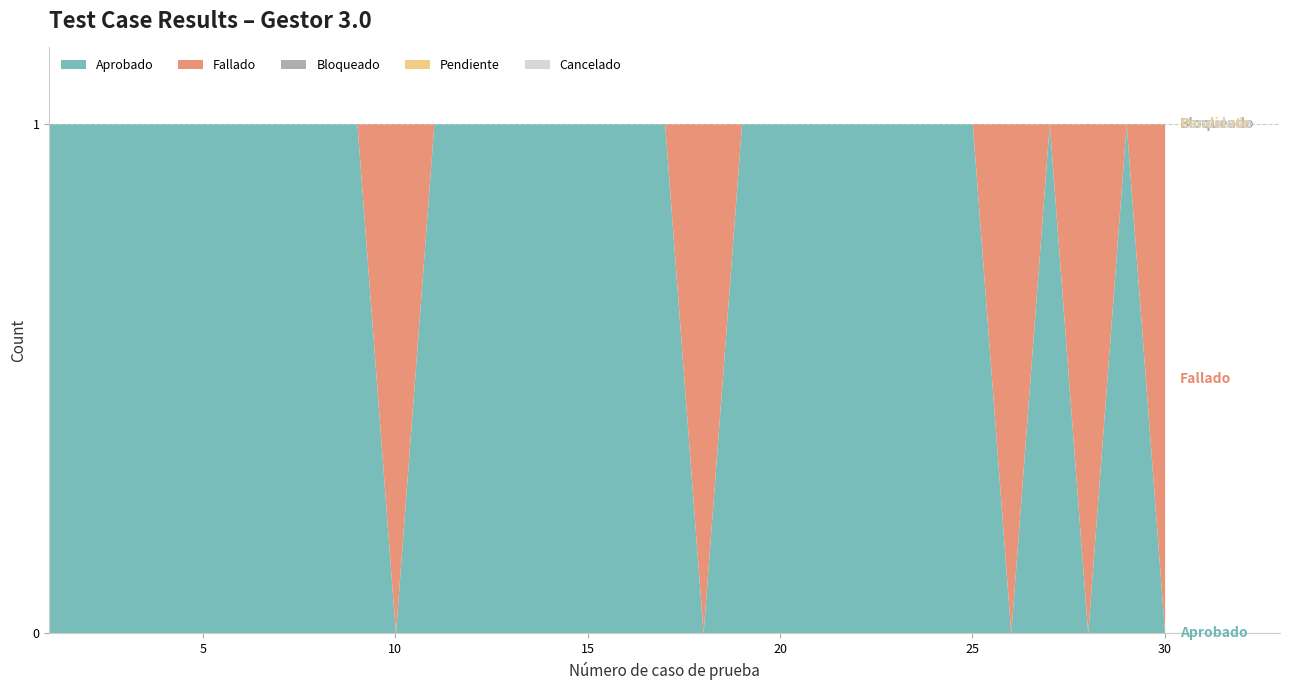

Which series has the largest range (max minus min)?

Aprobado